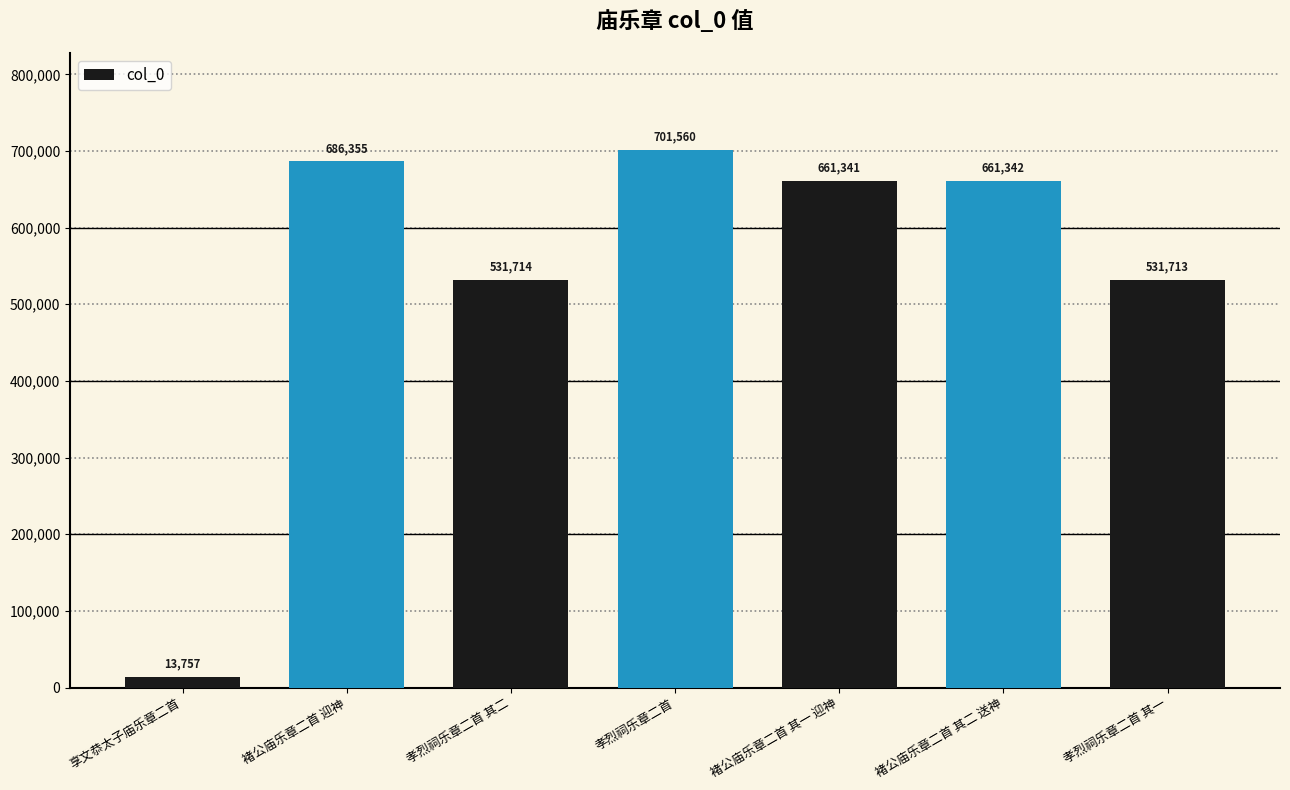

What is the difference between the maximum and second lowest values?

169847